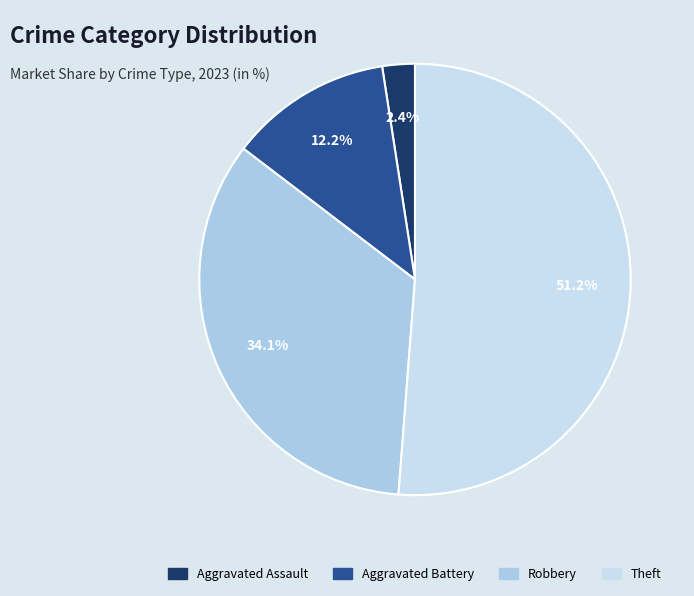

To the nearest percent, what is the difference between the largest and smallest slice percentages?

49%